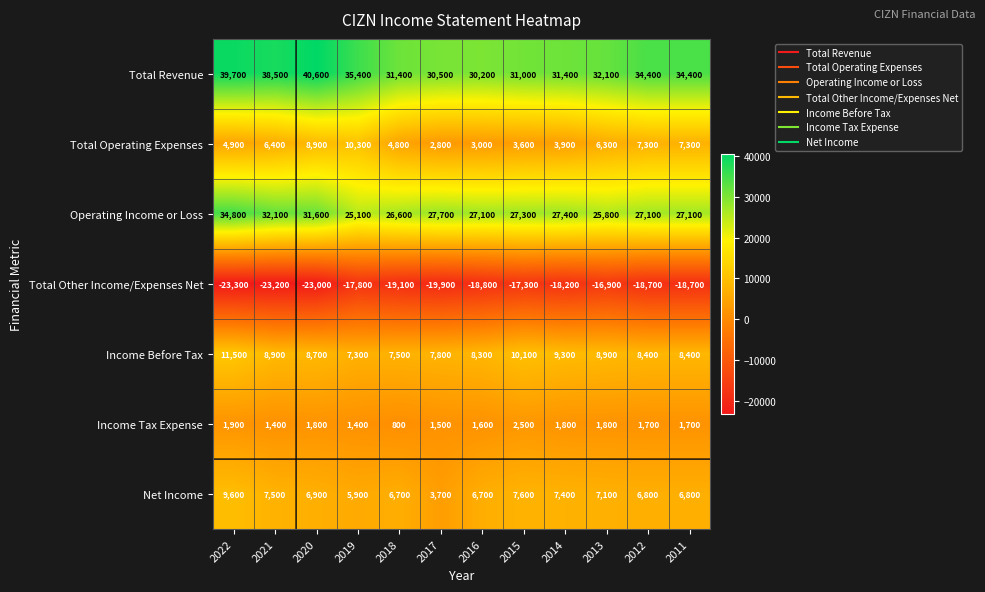

What is the difference between the Total Operating Expenses values at 2012 and 2022?

2400